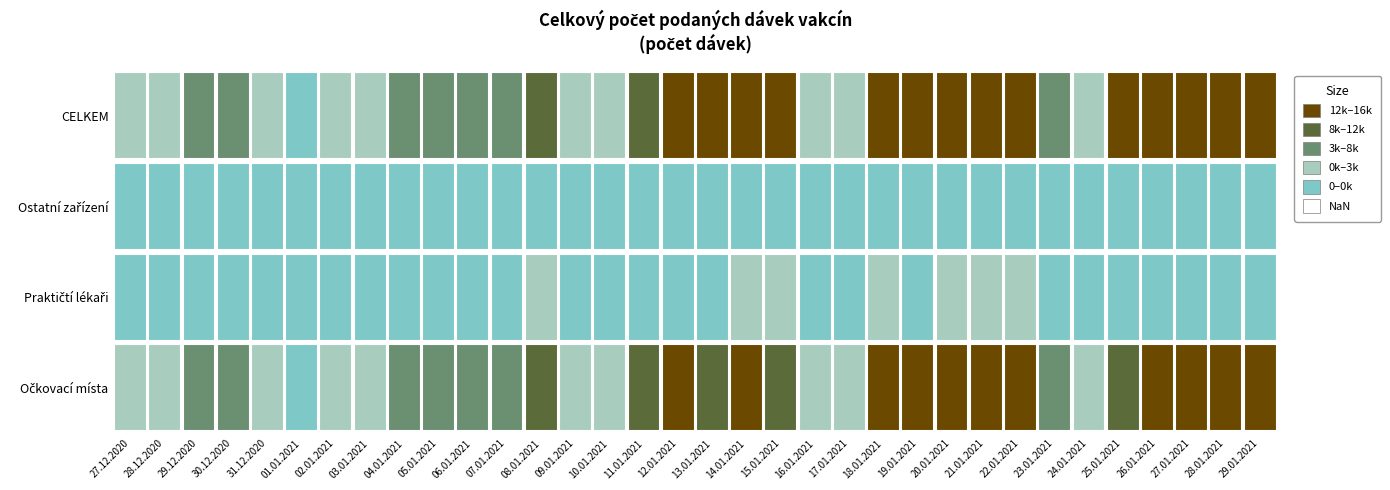

What is the maximum value for Praktičtí lékaři?

975